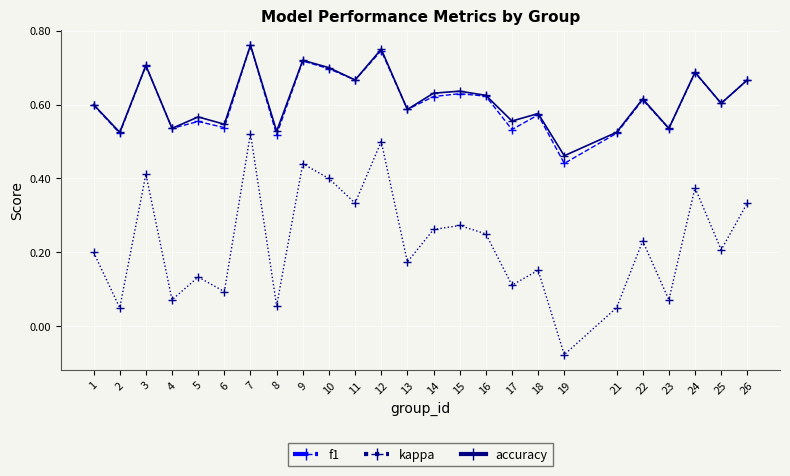

At which label is accuracy closest to 0?

19